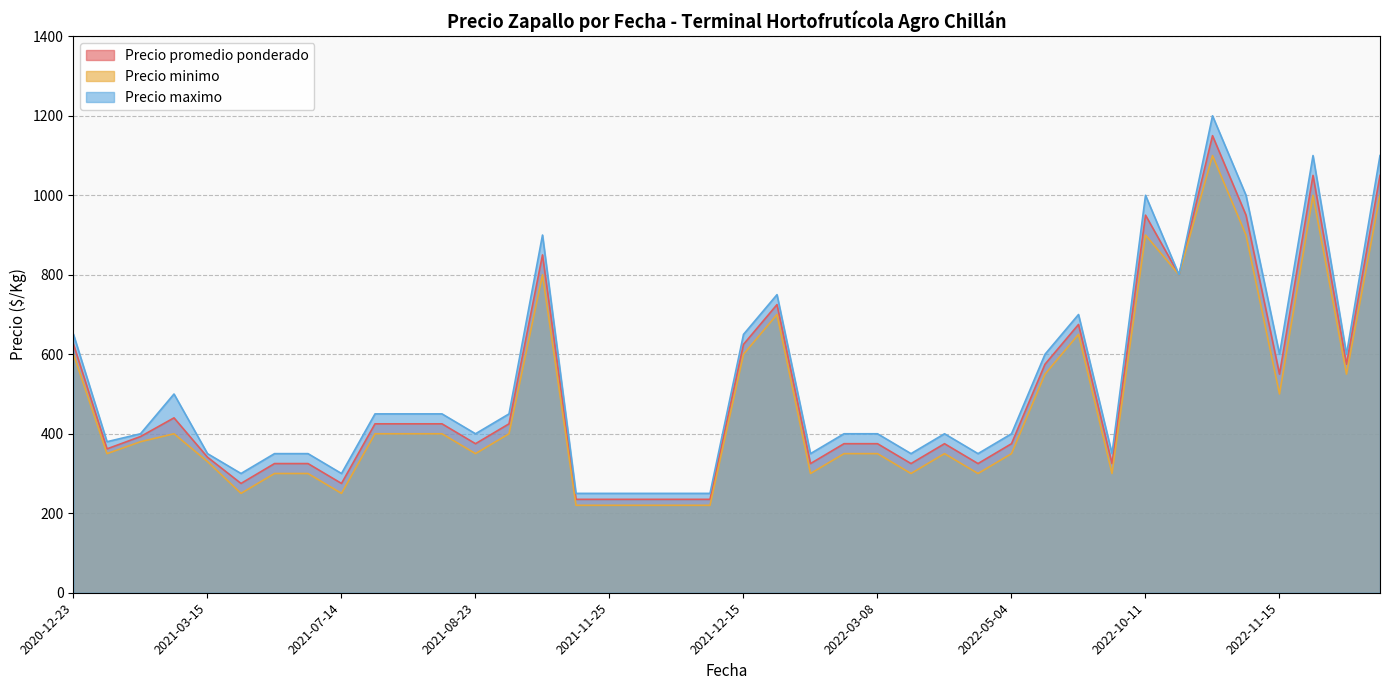

Which series has the largest total across all categories?

Precio maximo